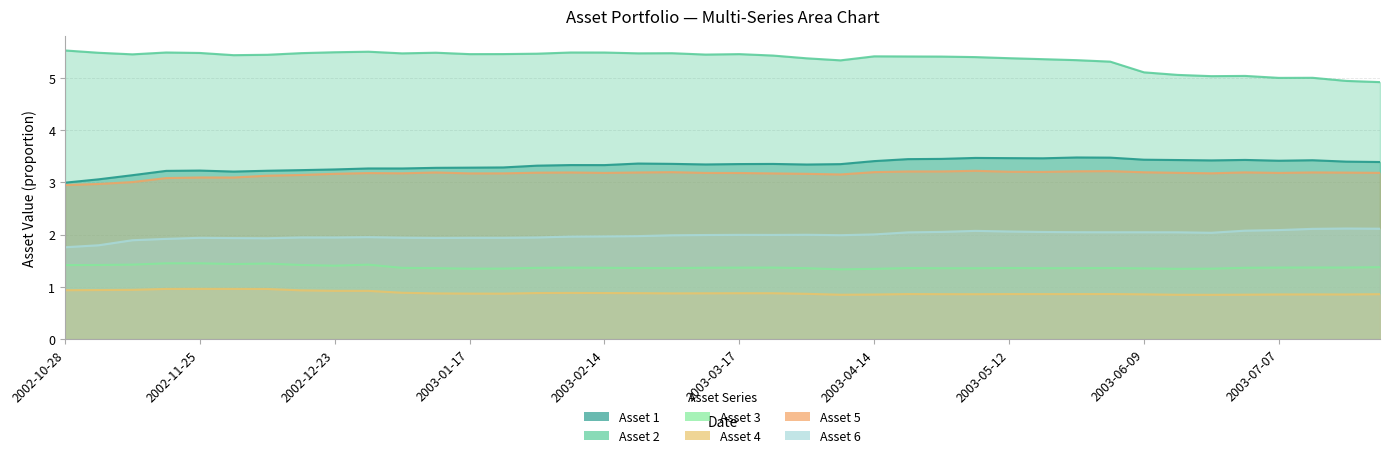

Is it true that Asset 6 equals 1.9 at 2002-11-11?

True